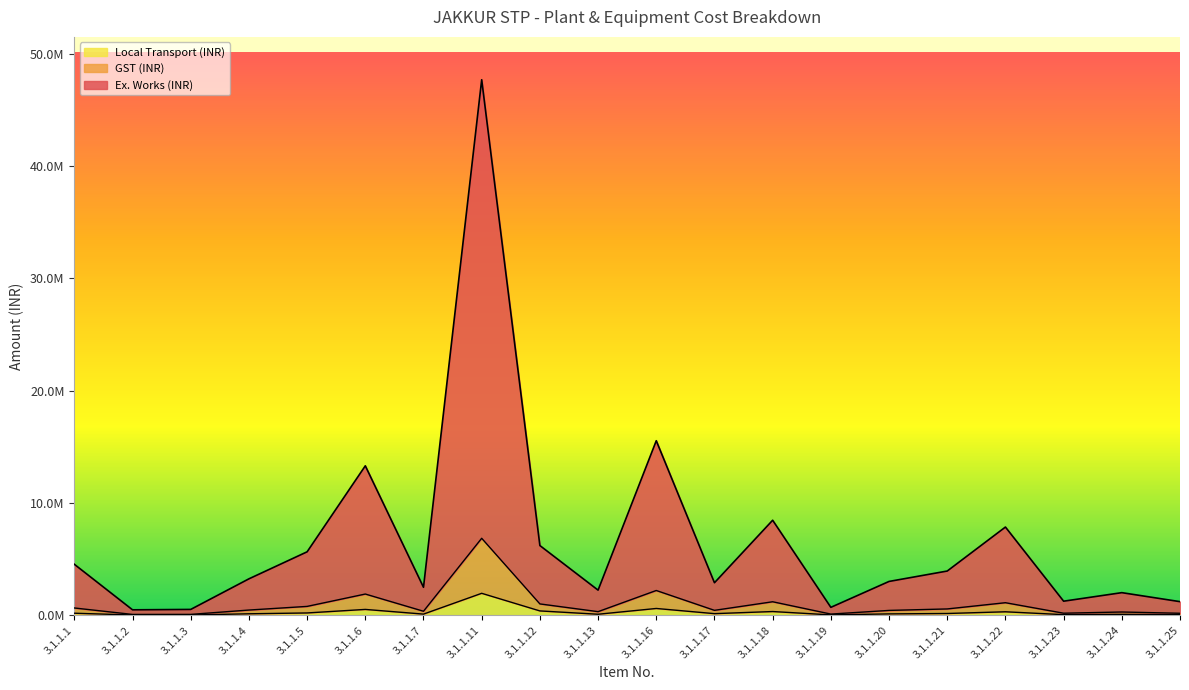

Is it true that Local Transport (INR) equals 77545 at 3.1.1.24?

True